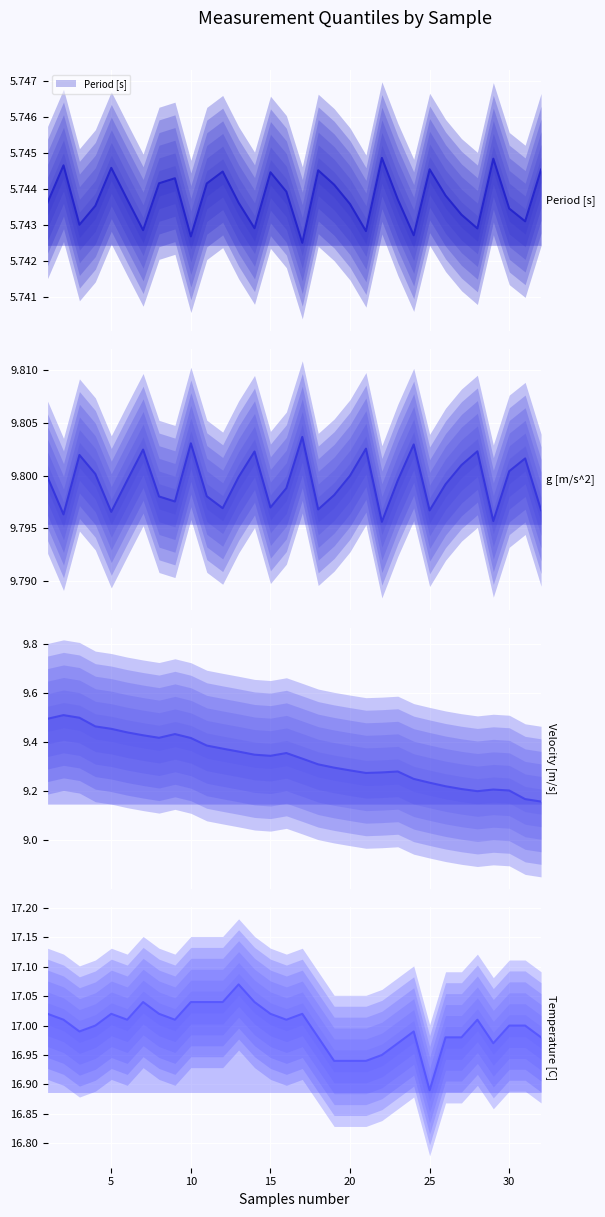

What is the value of the Temperature [C] point at the 21st from the left?

16.9